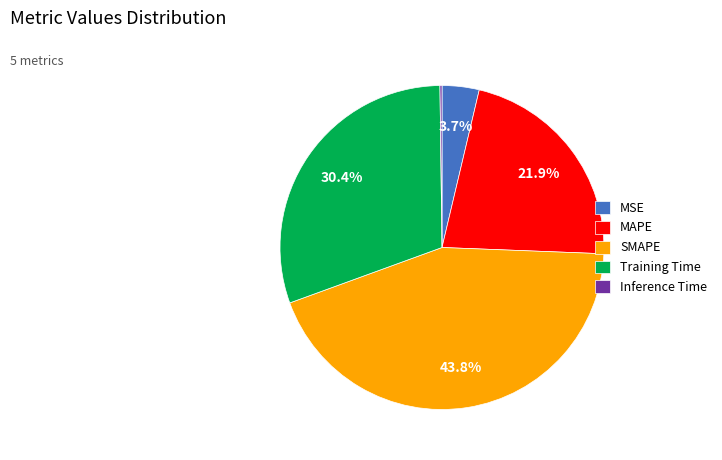

Is it true that MAPE is 12% of the pie?

False